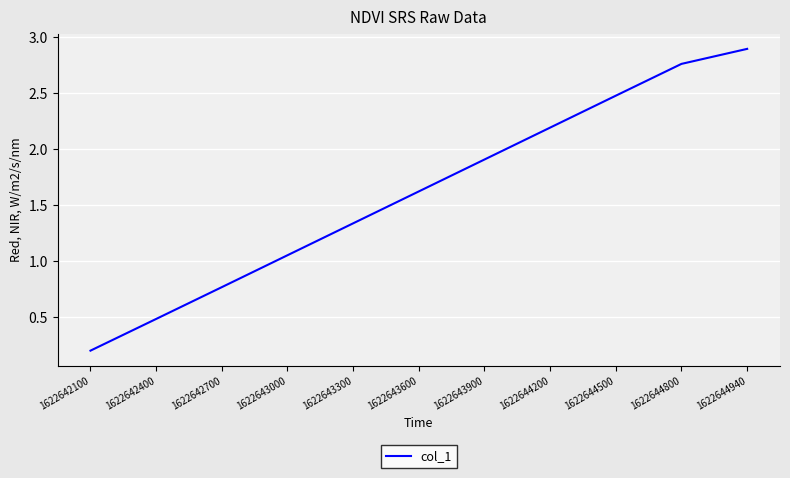

Which category has the highest value across all series?

1622644940